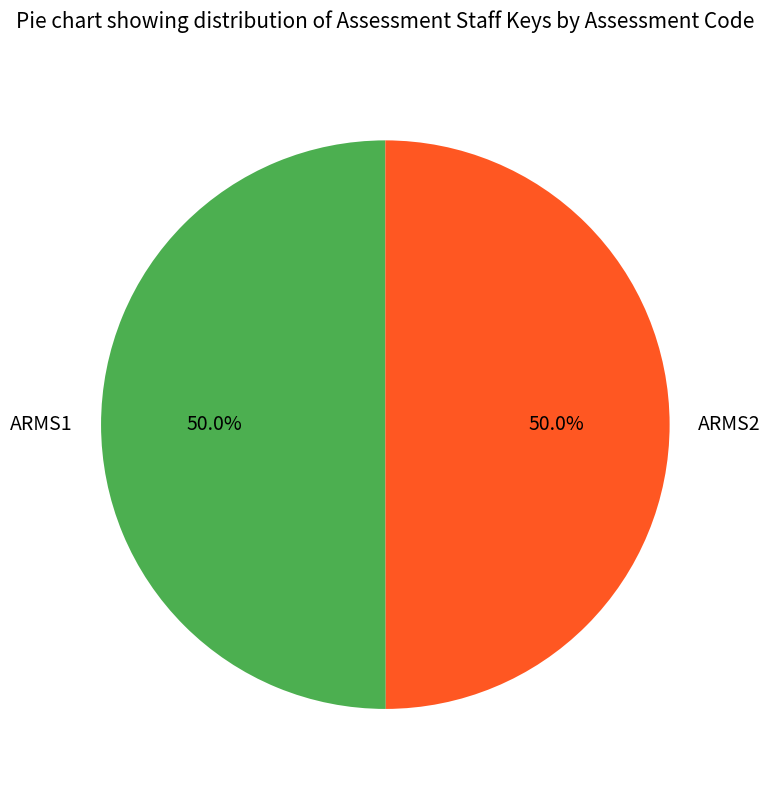

What percentage is the ARMS2 slice, to the nearest percent?

50%